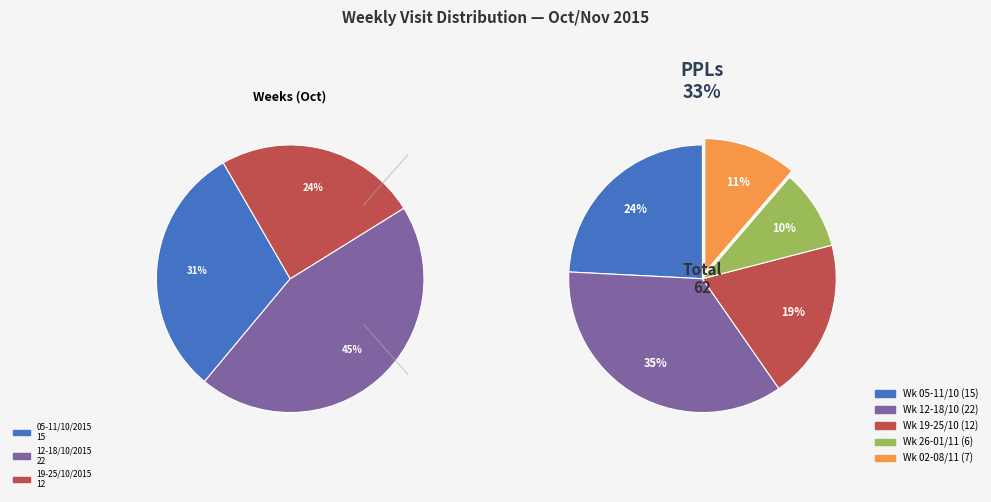

Does any single category account for the majority?

No